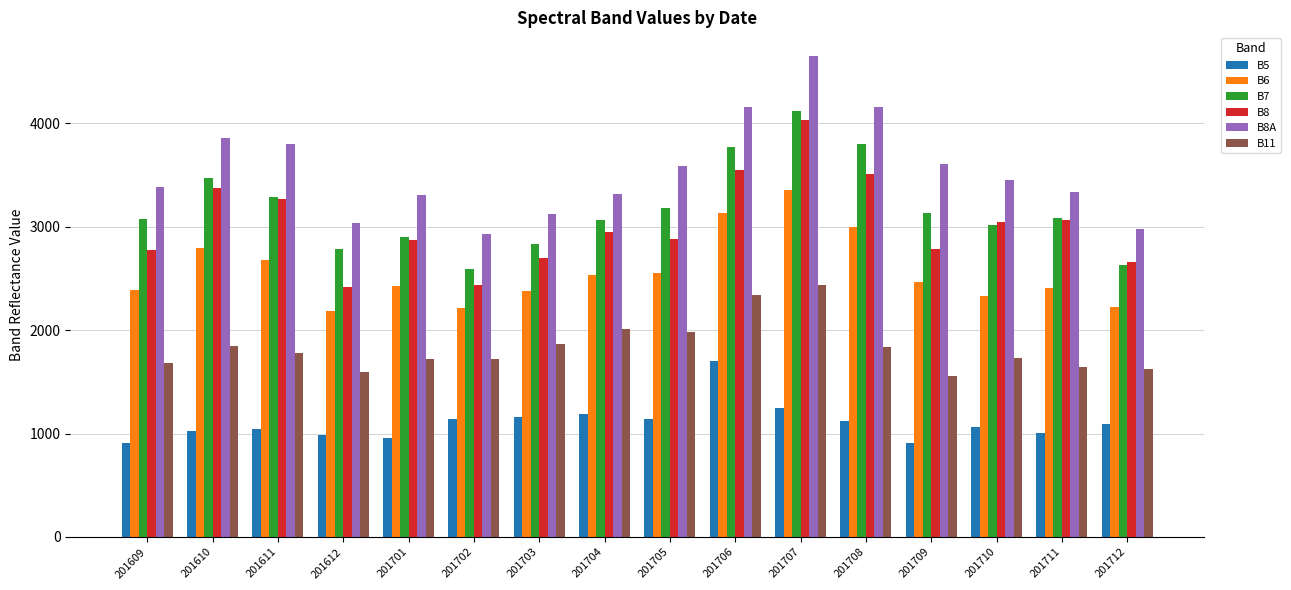

Which category has the highest value across all series?

201707